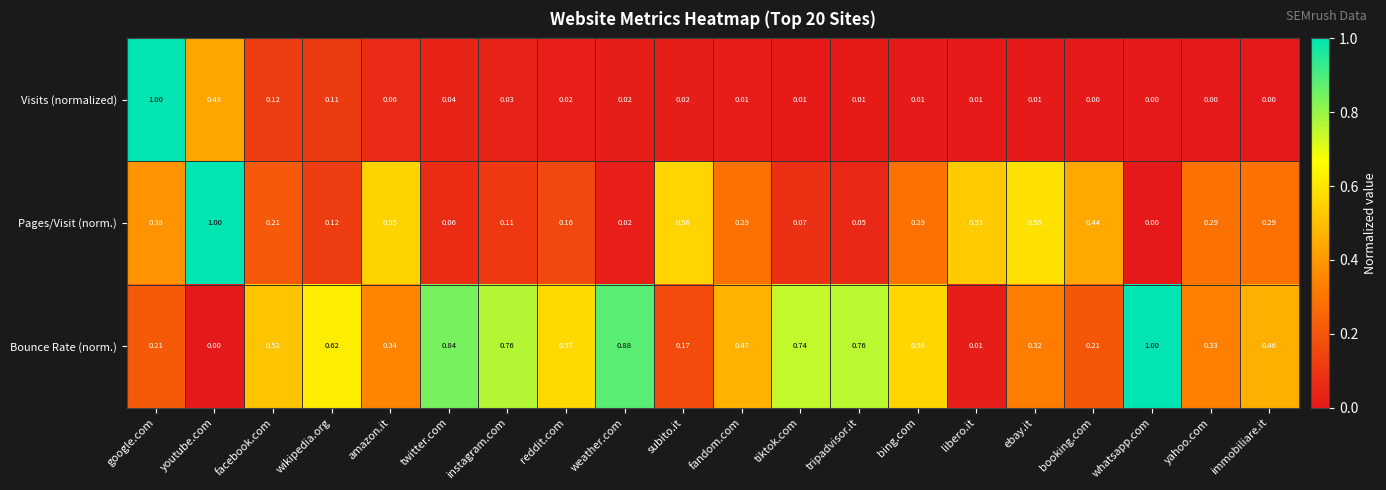

What is the total value across all series at youtube.com?

1.4